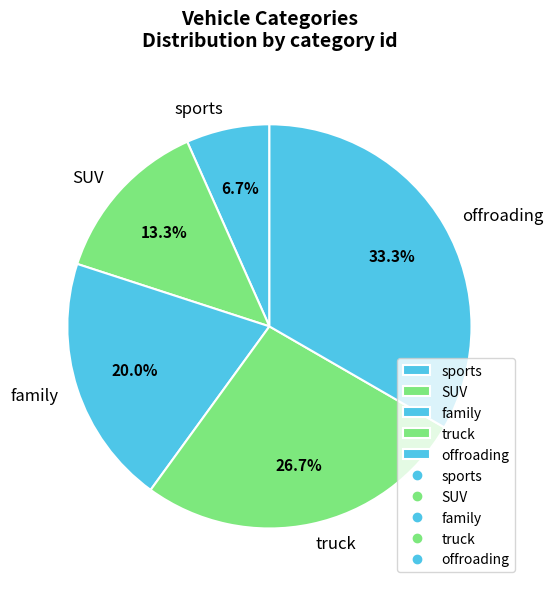

To the nearest percent, what portion does family represent?

20%